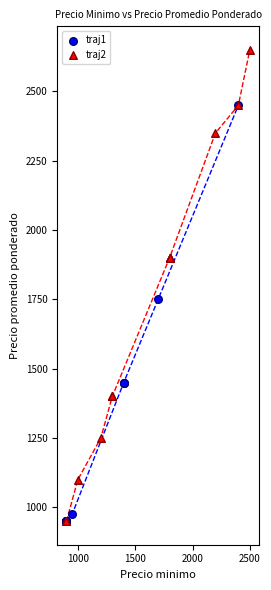

Which series contains the highest Y value?

traj2